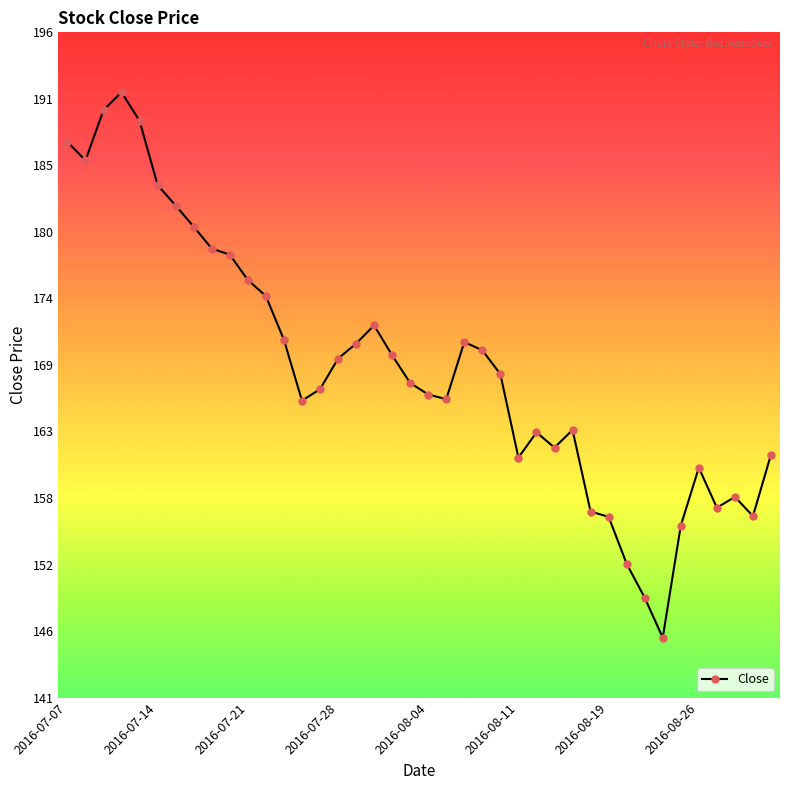

What is the difference between the maximum and second lowest values?

42.2